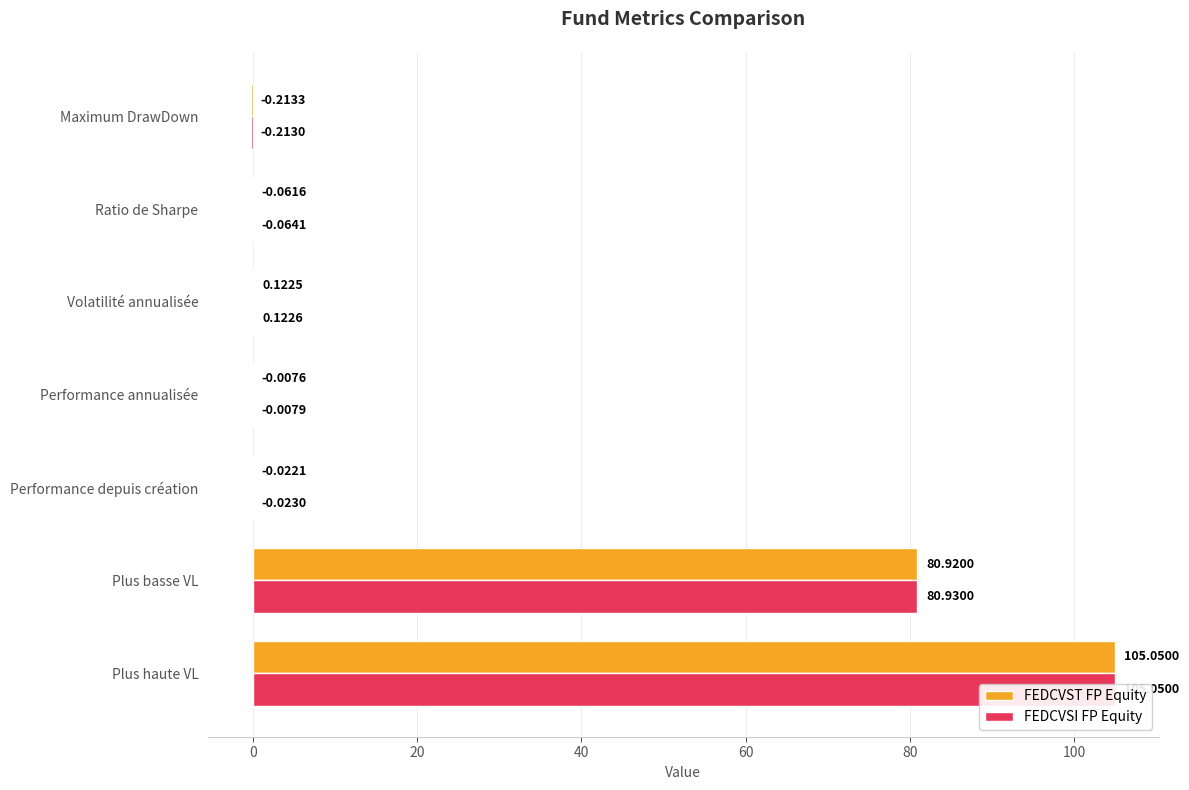

What is the highest value of the FEDCVST FP Equity series?

105.0